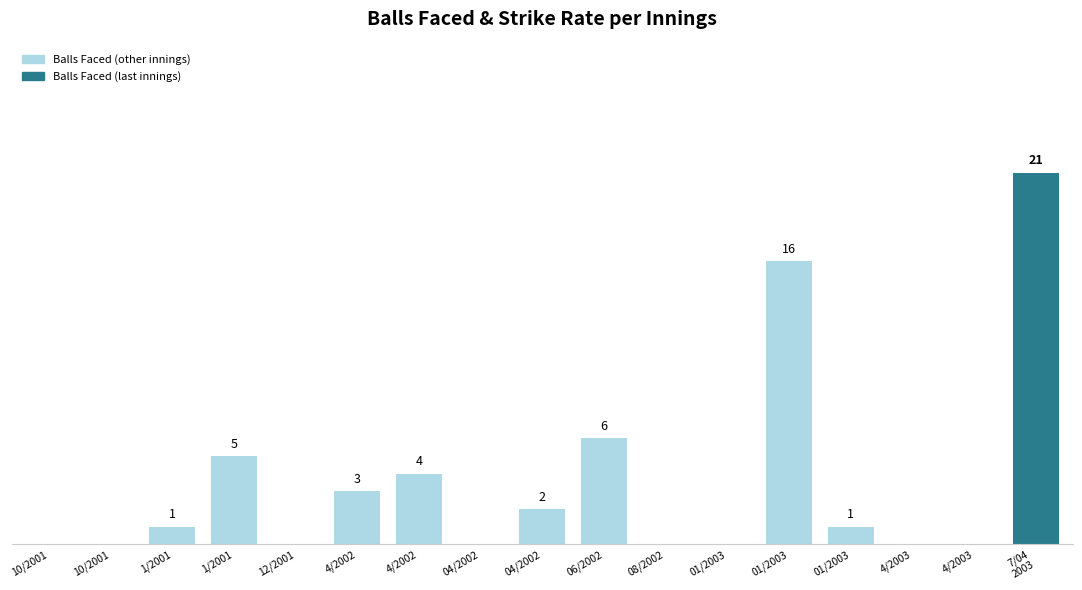

What is the label of the 15th bar from the right?

1/2001